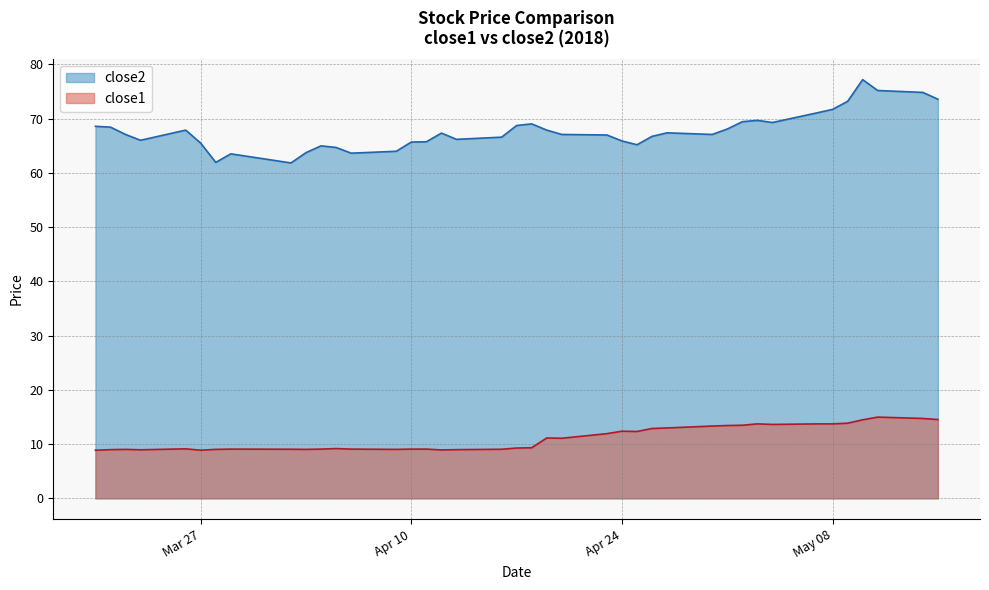

Which series has the largest total across all categories?

close2